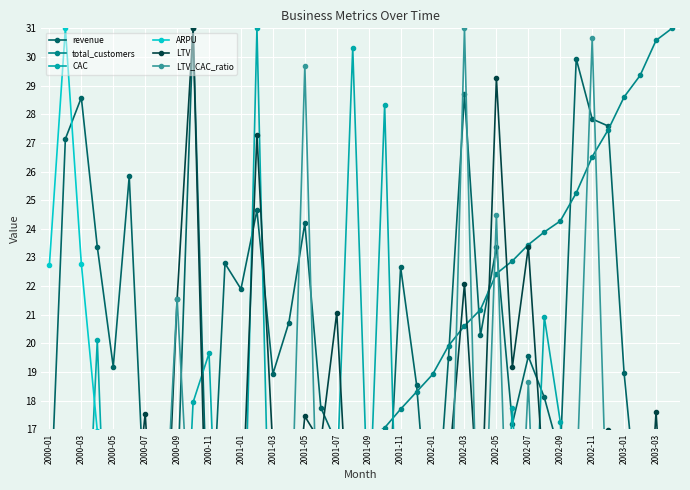

Reading left to right, list all the values displayed in this chart.

revenue: 13.3	27.1	28.6	23.4	19.2	25.8	13.8	12.2	14.7	31.0	11.6	22.8	21.9	24.6	18.9	20.7	24.2	17.8	16.5	10.7	15.0	11.6	22.7	18.6	11.6	19.5	28.7	20.3	23.3	17.2	19.5	18.1	16.1	29.9	27.8	27.6	18.9	13.2	12.7	13.4
total_customers: 1.2	1.8	2.5	2.8	4.1	4.7	5.9	7.0	7.6	8.1	8.4	9.2	10.3	10.5	11.5	12.7	14.0	15.0	15.6	15.8	16.7	17.1	17.7	18.3	18.9	19.9	20.6	21.2	22.4	22.9	23.4	23.9	24.3	25.3	26.5	27.5	28.6	29.4	30.6	31.0
CAC: 4.4	13.5	8.3	20.1	5.7	13.5	9.8	5.2	6.5	17.9	19.7	5.2	7.7	31.0	7.4	7.4	3.8	12.2	15.1	30.3	13.3	28.3	7.7	9.4	14.6	10.2	4.7	9.8	7.8	17.7	8.2	20.9	17.3	7.2	3.0	9.0	7.9	11.7	7.4	13.2
ARPU: 22.7	31.0	22.8	16.9	9.4	11.2	4.8	3.5	3.9	7.7	2.8	5.0	4.3	4.7	3.3	3.3	3.5	2.4	2.1	1.4	1.8	1.4	2.6	2.0	1.2	2.0	2.8	1.9	2.1	1.5	1.7	1.5	1.3	2.4	2.1	2.0	1.3	0.9	0.8	0.9
LTV: 0.0	12.5	13.2	13.0	14.7	12.1	17.5	8.5	21.5	31.0	9.0	12.7	13.0	27.3	16.3	12.0	17.5	16.5	21.1	10.5	12.6	12.0	12.0	11.4	11.9	15.5	22.1	13.1	29.3	19.2	23.4	14.9	12.6	16.4	14.1	17.0	16.1	8.6	17.6	8.7
LTV_CAC_ratio: 0.0	6.0	10.5	4.2	16.8	5.9	11.7	10.8	21.6	11.3	3.0	15.9	11.1	5.7	14.4	10.6	29.7	8.9	9.1	2.3	6.2	2.8	10.2	7.9	5.3	10.0	31.0	8.7	24.5	7.1	18.7	4.7	4.8	14.8	30.6	12.3	13.3	4.8	15.5	4.3